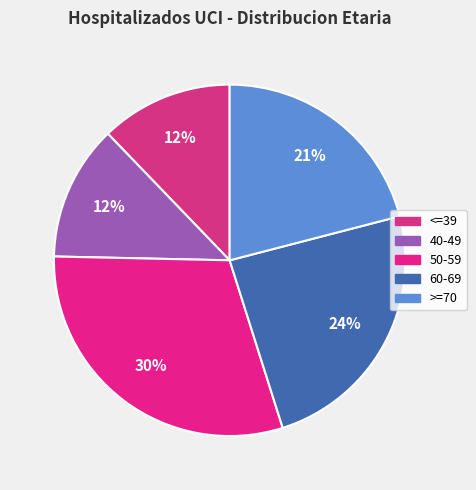

Is there a majority slice in this chart?

No